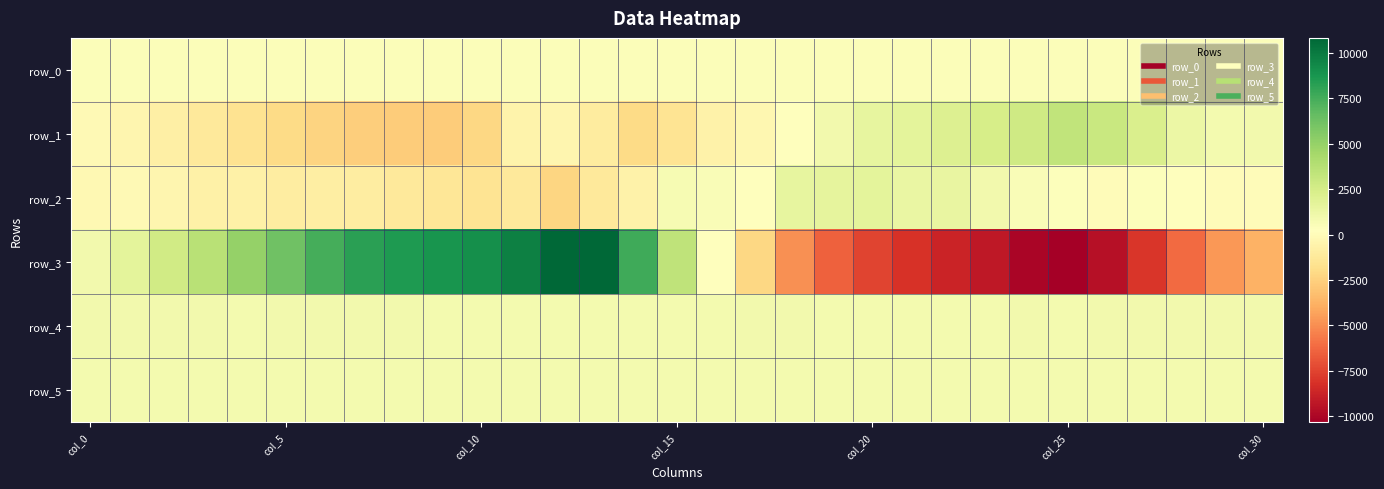

Reading left to right, extract all data points from this chart.

row_0: 424.6	424.6	424.7	424.7	424.8	424.8	424.9	424.9	425.0	425.0	425.1	425.2	425.2	425.2	425.3	425.3	425.4	425.4	425.5	425.6	425.6	425.6	425.7	425.7	425.8	425.9	425.9	425.9	426.0	426.0	426.1
row_1: -130.0	-416.0	-799.0	-1161.0	-1612.0	-2024.0	-2359.0	-2597.0	-2701.0	-2690.0	-2157.0	-523.0	-389.0	-1040.0	-1990.0	-1514.0	-630.0	-316.0	278.0	928.0	1502.0	1696.0	2075.0	2405.0	2803.0	3360.0	2976.0	2266.0	1245.0	846.0	957.0
row_2: -177.0	-119.0	-400.0	-712.0	-697.0	-919.0	-861.0	-914.0	-1185.0	-1371.0	-1547.0	-1191.0	-2266.0	-1234.0	-664.0	691.0	568.0	243.0	1496.0	1597.0	1733.0	1361.0	1442.0	920.0	562.0	379.0	55.0	401.0	327.0	58.0	54.0
row_3: 957.0	1695.0	2688.0	3669.0	4985.0	6218.0	7477.0	8256.0	8525.0	8774.0	9056.0	9709.0	10833.0	10795.0	7616.0	3389.0	235.0	-2225.0	-4888.0	-6456.0	-7516.0	-8179.0	-8761.0	-9234.0	-10047.0	-10342.0	-9584.0	-8020.0	-6190.0	-4684.0	-3763.0
row_4: 921.0	924.0	916.0	911.0	906.0	908.0	913.0	913.0	910.0	895.0	891.0	882.0	879.0	885.0	884.0	883.0	885.0	914.0	910.0	904.0	901.0	906.0	905.0	906.0	908.0	905.0	910.0	915.0	919.0	920.0	922.0
row_5: 885.0	885.0	891.0	888.0	888.0	884.0	882.0	892.0	880.0	882.0	893.0	887.0	885.0	889.0	880.0	876.0	887.0	883.0	887.0	888.0	890.0	891.0	886.0	890.0	889.0	880.0	886.0	885.0	883.0	883.0	882.0